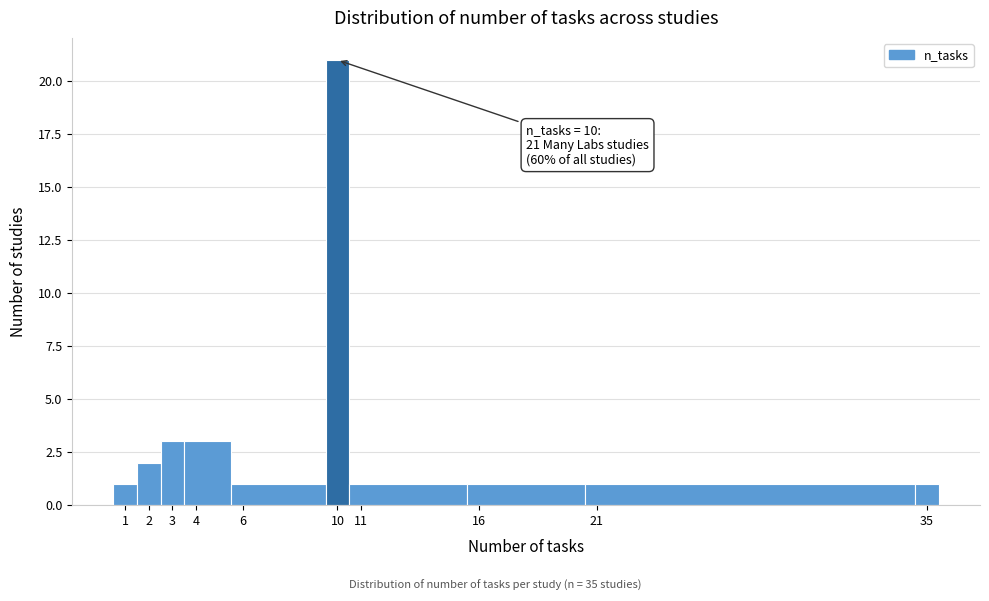

Over which range of the x-axis is the bar tallest?

9.5 to 10.5